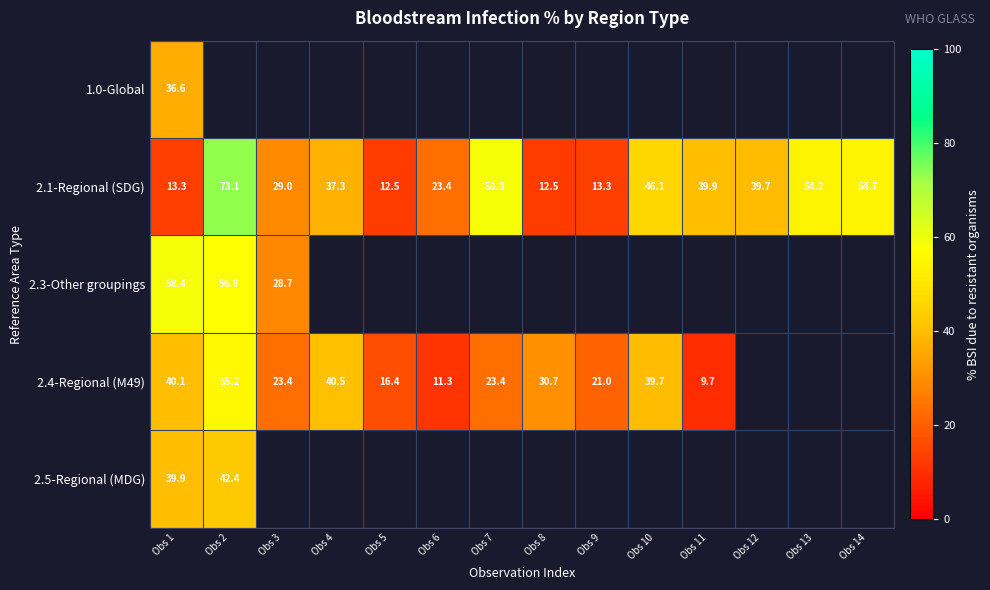

At which category is the sum across all series the highest?

Obs 1